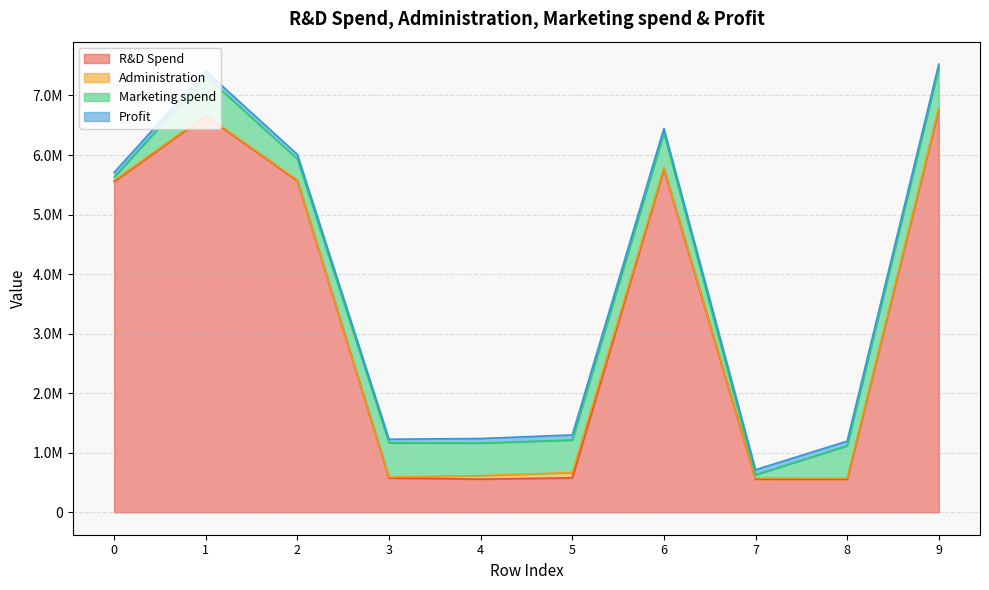

Reading left to right, extract all data points from this chart.

R&D Spend: 5554656.5	6656565.0	5565756.4	576756.9	556577.6	578888.7	5765576.9	556543.8	554659.0	6767567.1
Administration: 18444.0	12556.0	13544.0	14447.0	59996.0	88845.0	19956.0	18836.0	17884.0	16634.0
Marketing spend: 54665.5	656563.0	355455.4	575656.9	546677.6	546767.7	588876.9	54665.8	544656.9	675645.1
Profit: 80647.0	85656.0	74640.0	60454.0	76356.0	85655.0	74657.0	85677.0	78765.0	67768.0